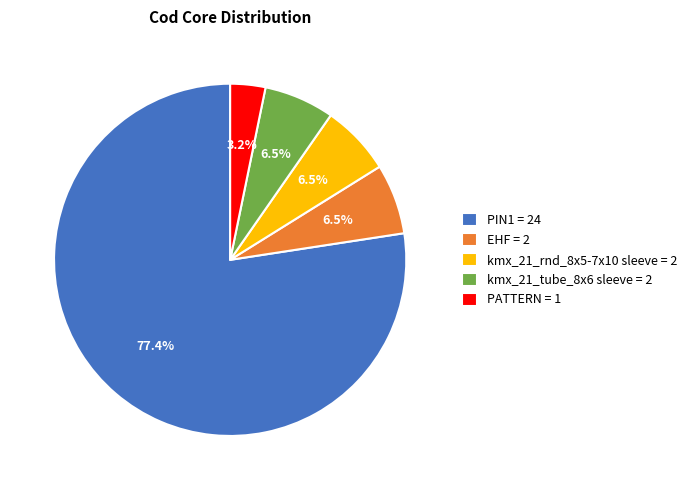

Is there a majority slice in this chart?

Yes